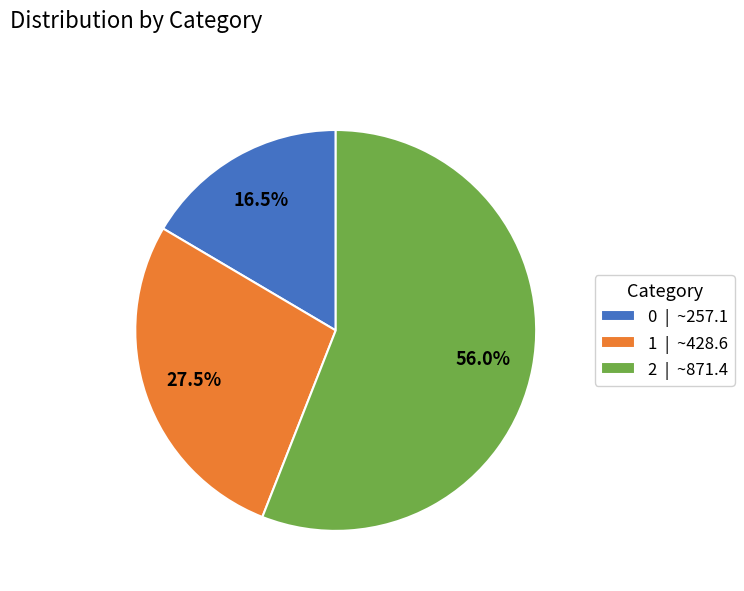

Between 0 and 2, which is larger?

2